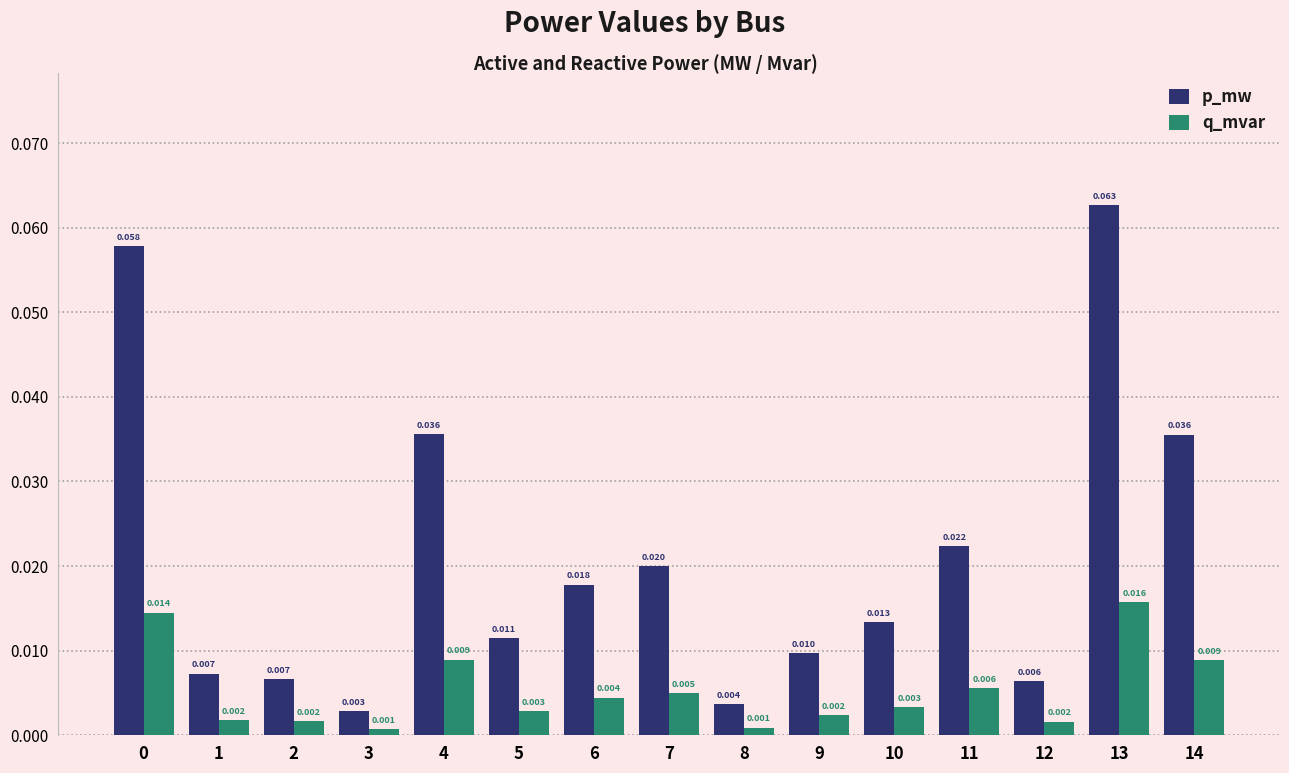

How many distinct data groups are displayed?

2